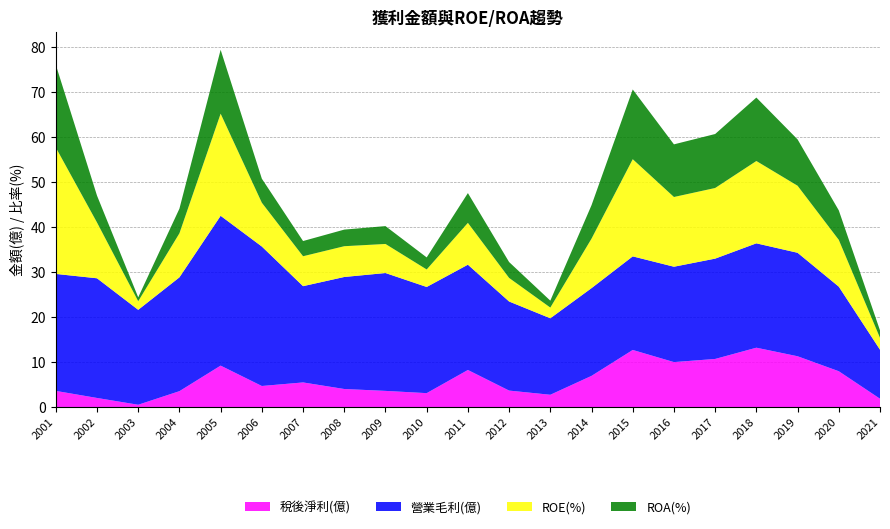

Reading left to right, transcribe all the data shown in this chart.

稅後淨利(億): 3.6	2.0	0.5	3.5	9.2	4.7	5.5	4.0	3.6	3.1	8.2	3.7	2.7	6.9	12.7	10.0	10.7	13.2	11.3	8.0	1.9
營業毛利(億): 26.0	26.6	21.1	25.3	33.3	31.0	21.4	24.9	26.2	23.6	23.4	19.8	17.0	19.5	20.8	21.2	22.3	23.2	23.0	18.8	10.9
ROE(%): 28.1	12.4	1.9	9.8	22.7	9.7	6.7	6.8	6.5	3.9	9.3	5.2	2.4	11.0	21.6	15.5	15.7	18.3	14.9	10.4	2.6
ROA(%): 18.4	6.0	0.9	5.5	14.2	5.3	3.4	3.7	4.0	2.7	6.6	3.5	1.5	7.4	15.5	11.7	12.0	14.1	10.3	6.6	1.7